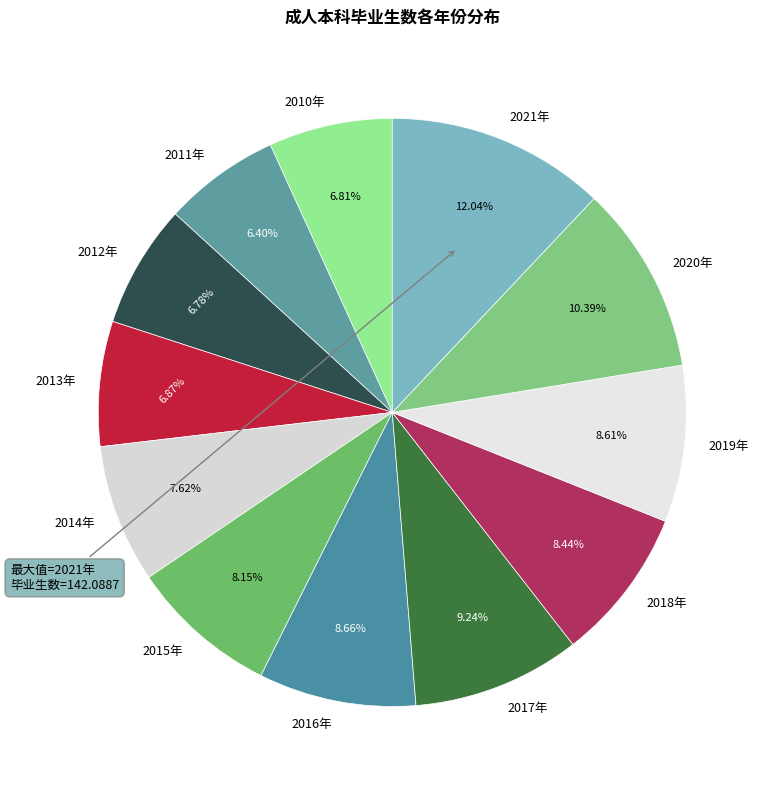

Approximately how many times larger is the value at 2018年 compared to 2021年?

0.7